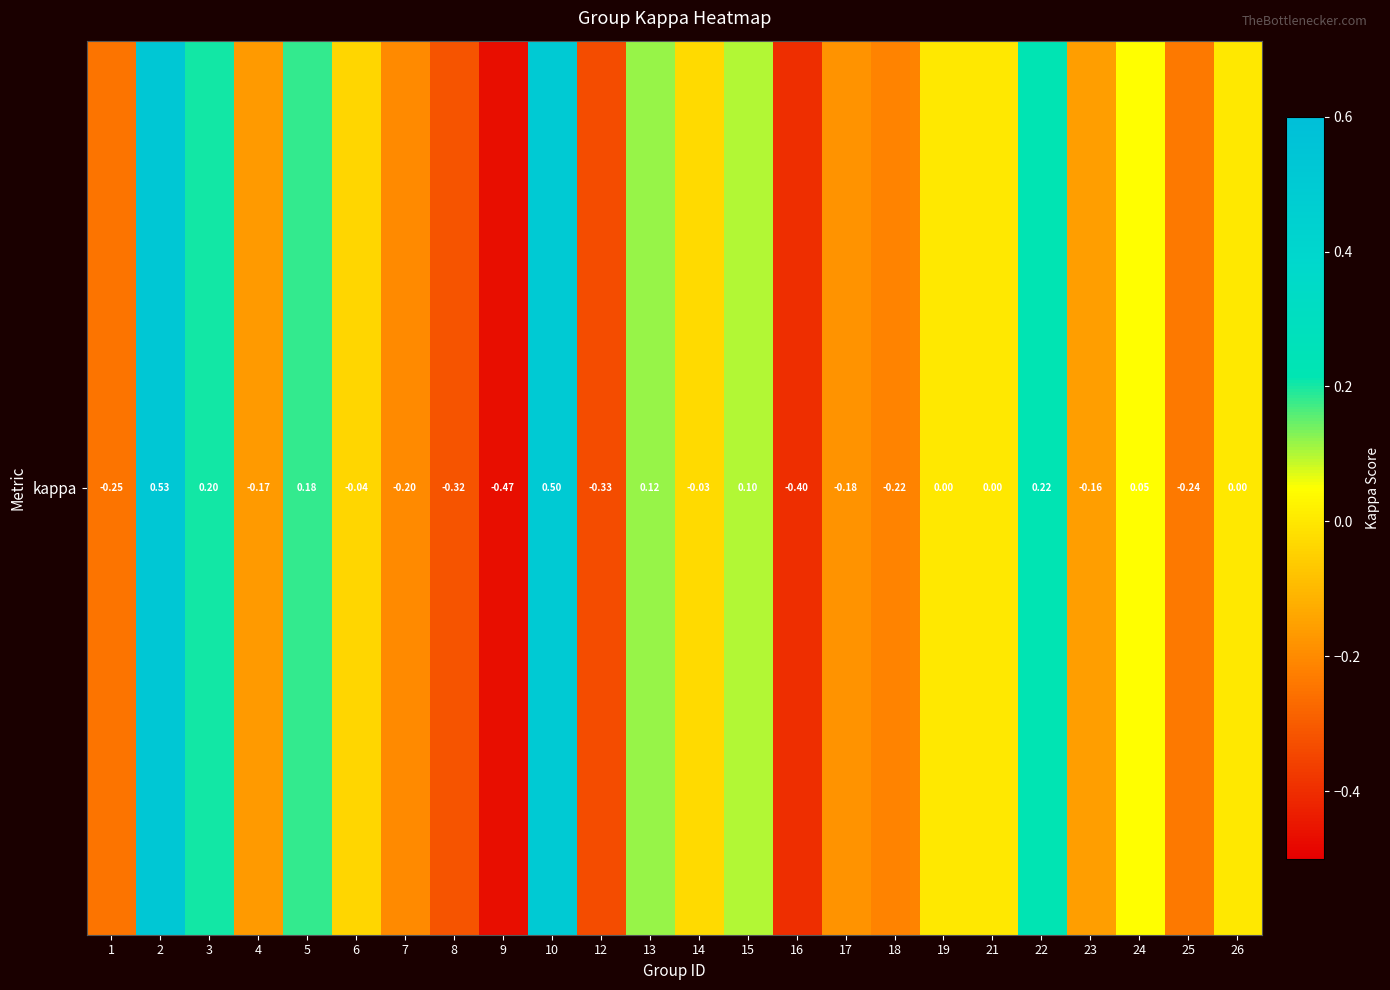

True or false: the data shows -0.5 at 9.

True